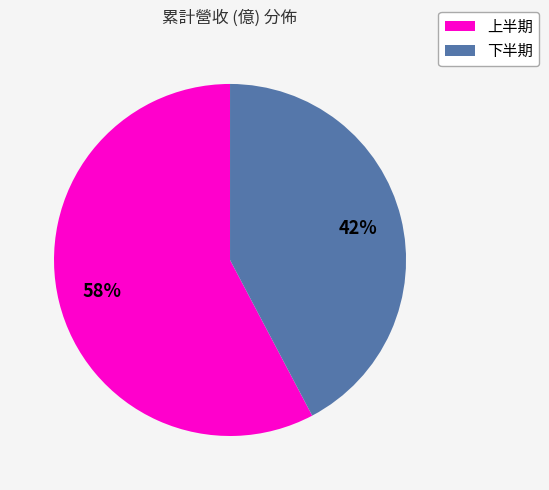

To the nearest percent, what is the average slice percentage?

50%